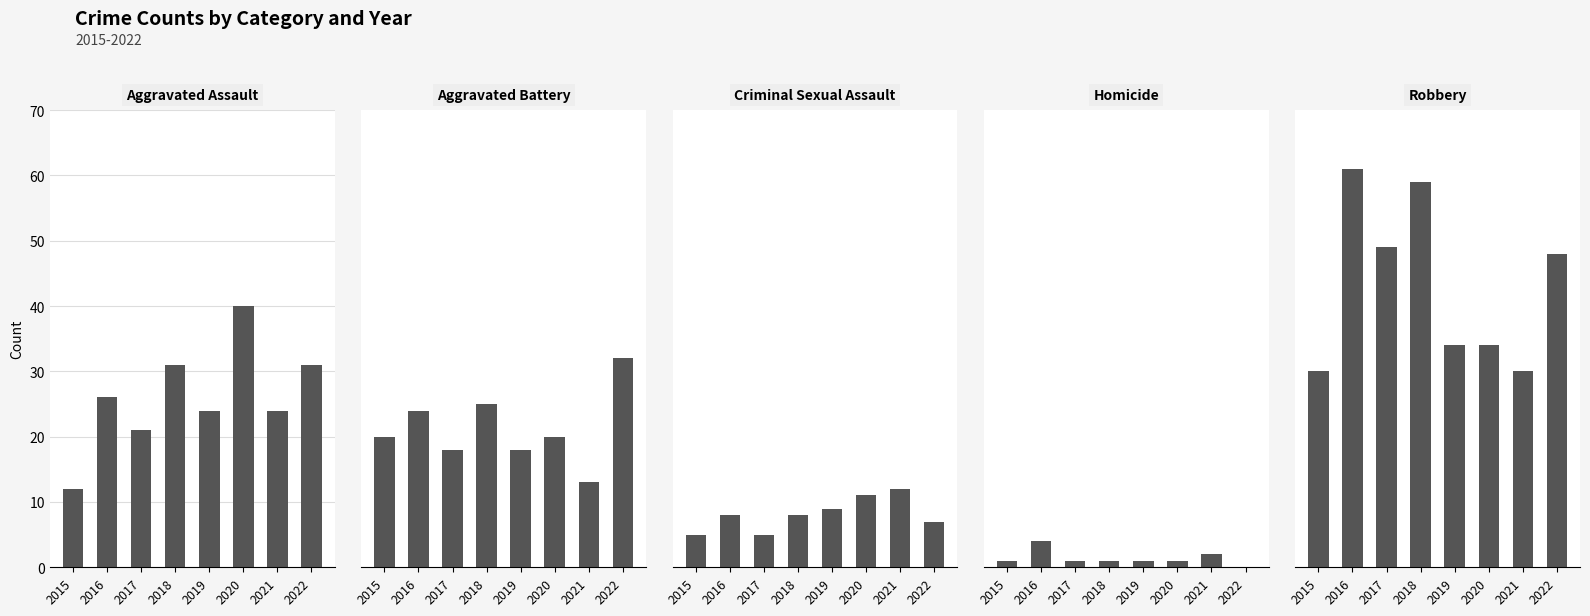

What is the value of the Aggravated Assault bar at the 8th from the left?

31